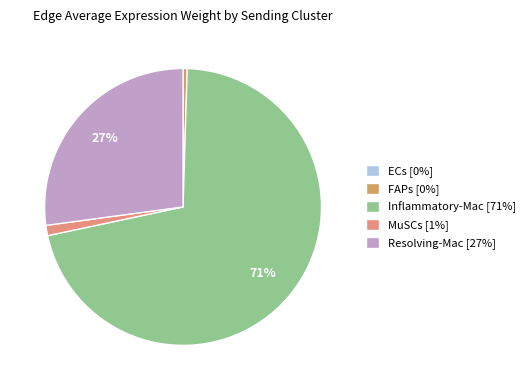

Does Inflammatory-Mac [71%] account for over 50% of the chart?

Yes